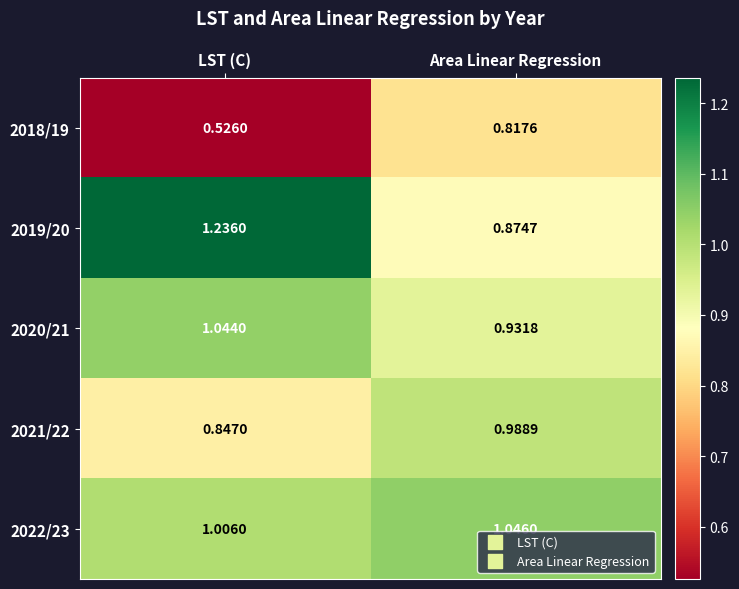

Which series has the largest total across all categories?

2019/20